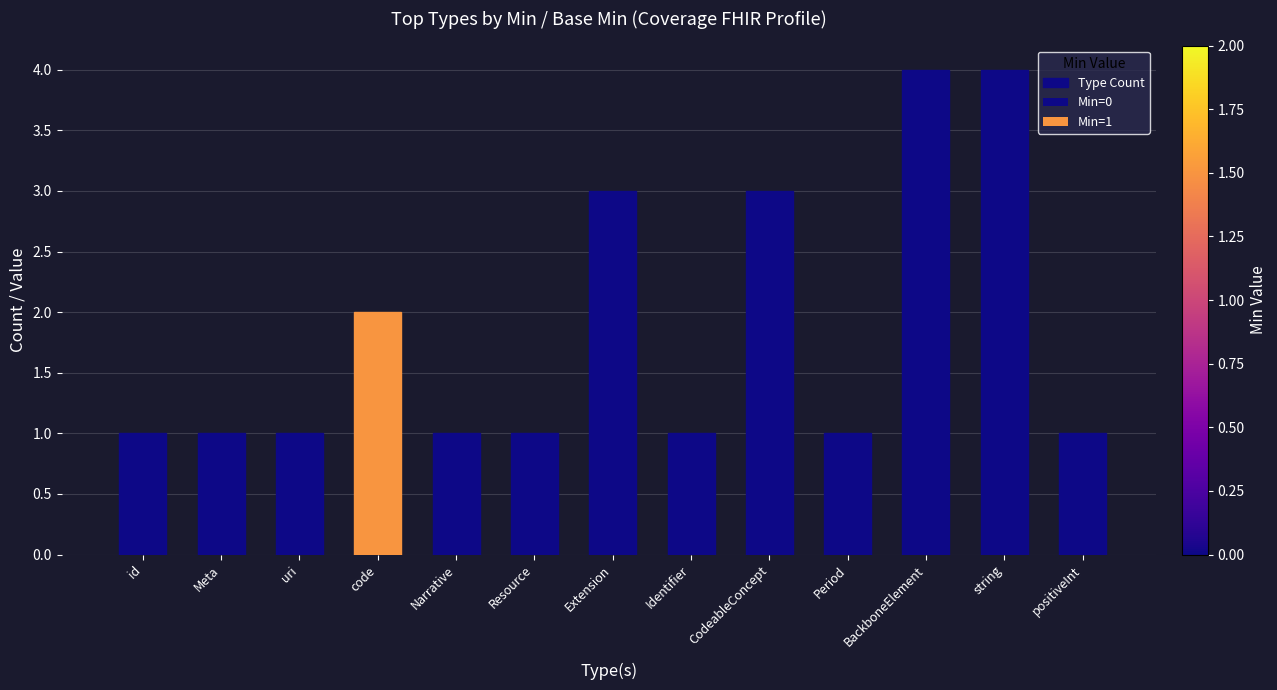

Reading left to right, what are all the values shown in this chart?

1	1	1	2	1	1	3	1	3	1	4	4	1